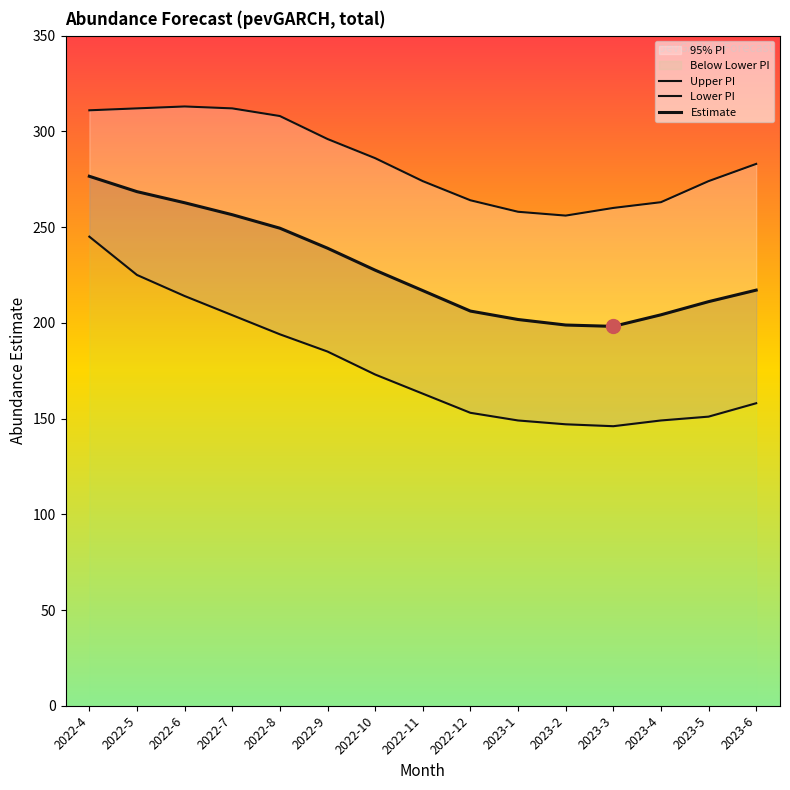

What is the label of the 4th point from the right?

2023-3